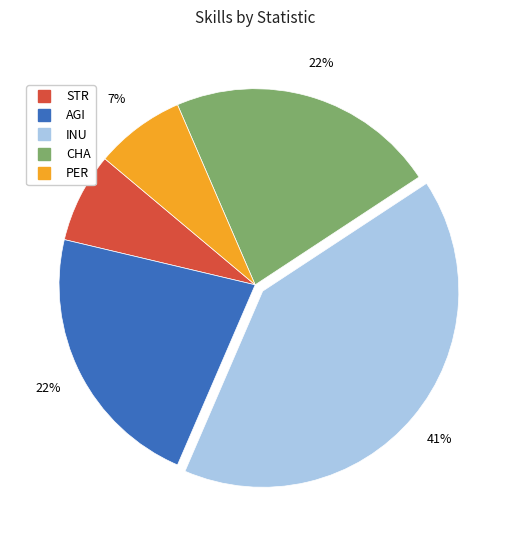

Is there any slice that represents more than half of the pie?

No